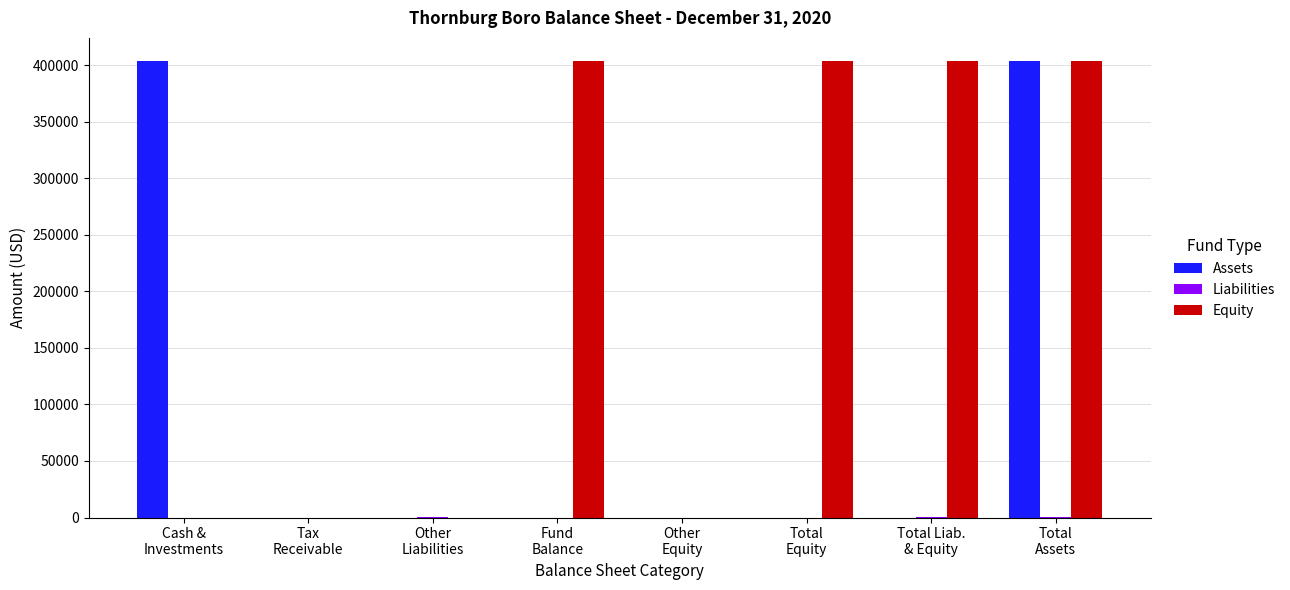

What is the spread (max minus min) of values at Cash &
Investments?

404022